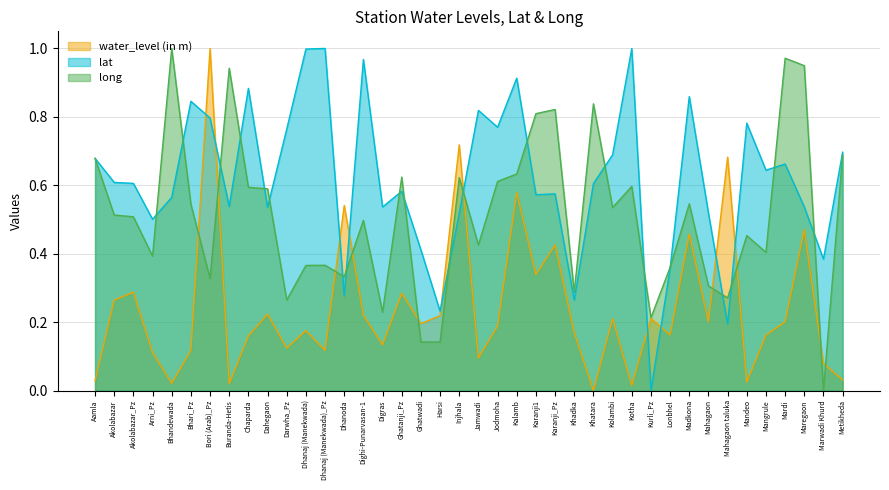

What is the maximum value shown in the chart?

1.0